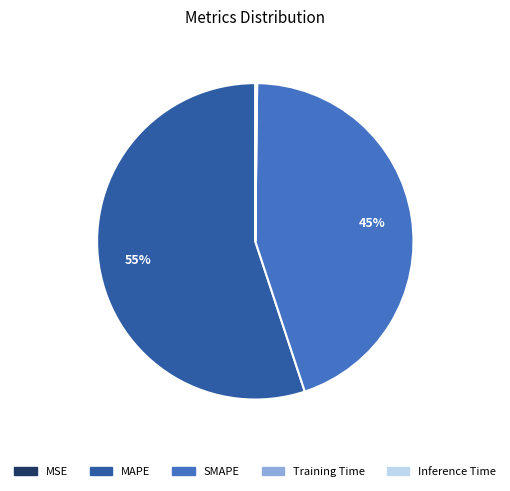

The MAPE slice represents 49% of the pie. True or false?

False